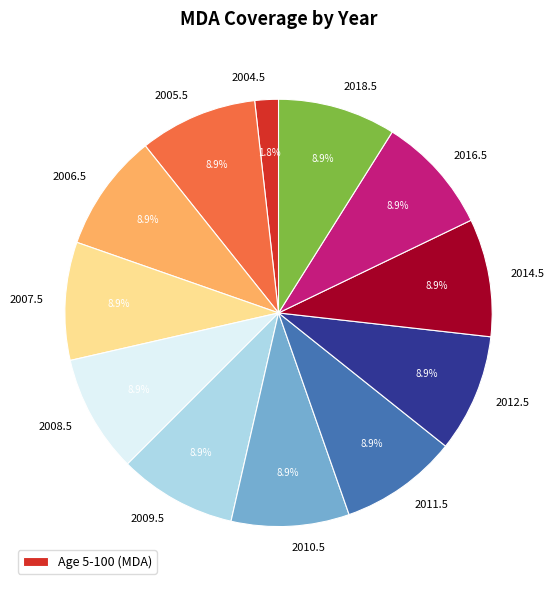

To the nearest percent, what portion does 2004.5 represent?

2%